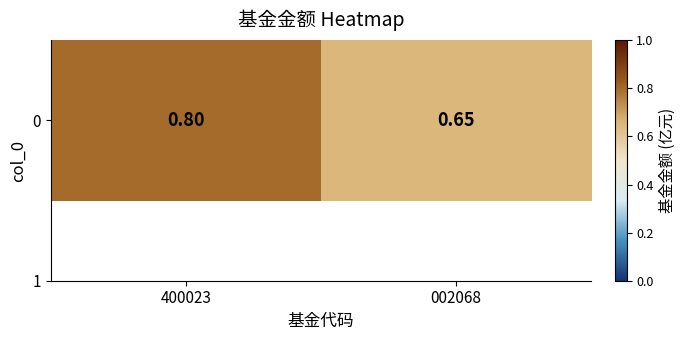

Reading right to left, extract all data points from this chart.

002068=0.7	400023=0.8